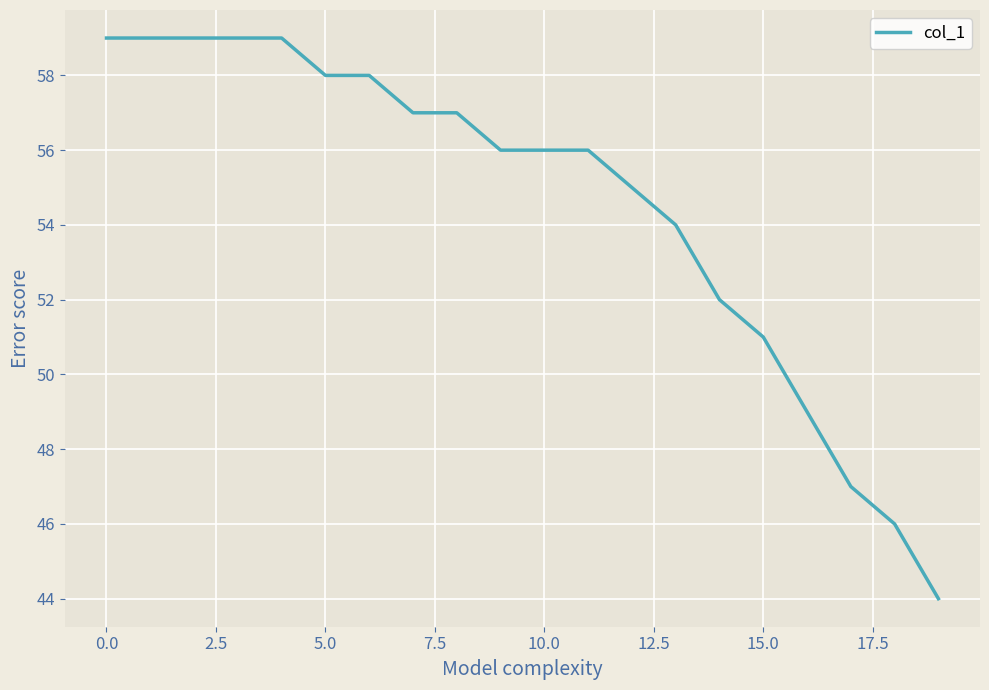

What is the difference between the maximum and minimum values?

15